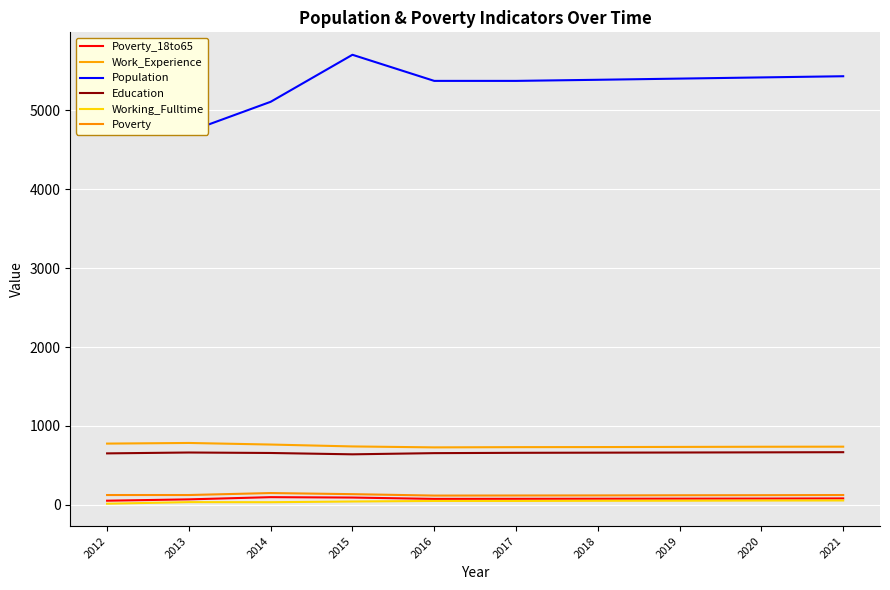

True or false: Working_Fulltime has more than 0 points higher than both neighbors.

True